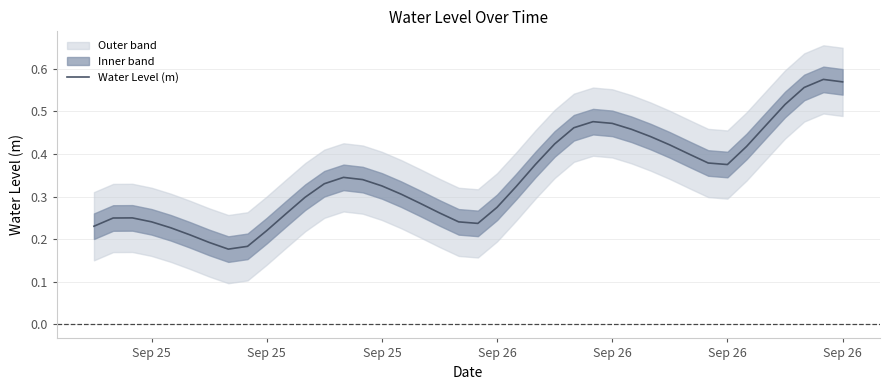

The value at 22 is 0.1. True or false?

False